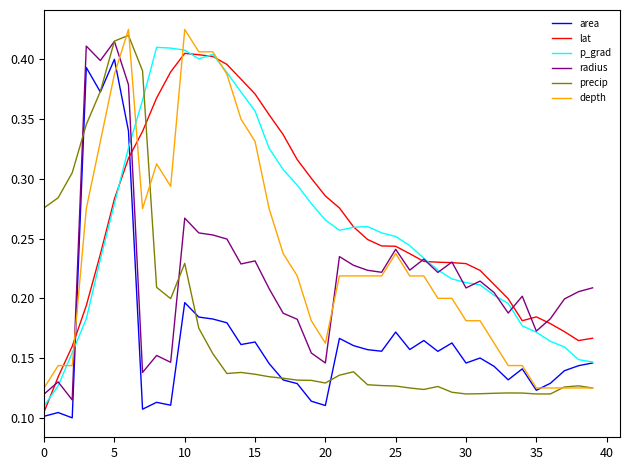

How many depth values are between 0 and 1?

40